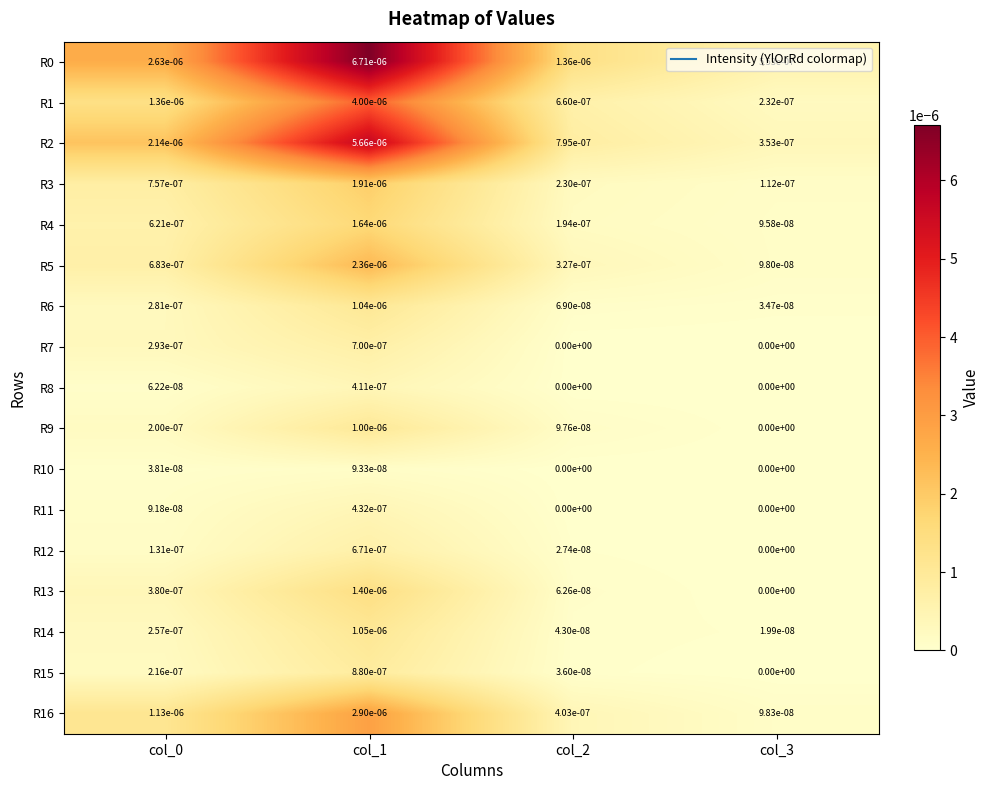

Is the value of R11 at col_1 greater than the value of R1 at col_1?

No